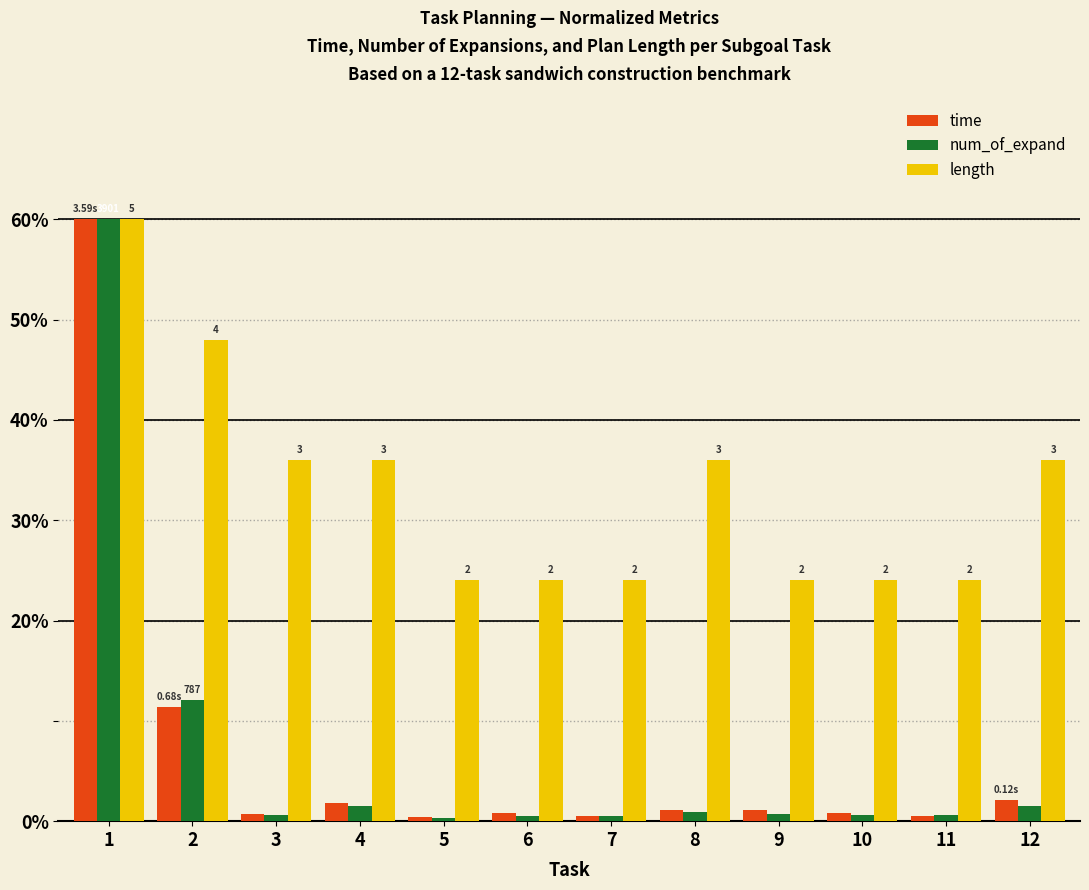

What is the sum of all num_of_expand values?

80.1